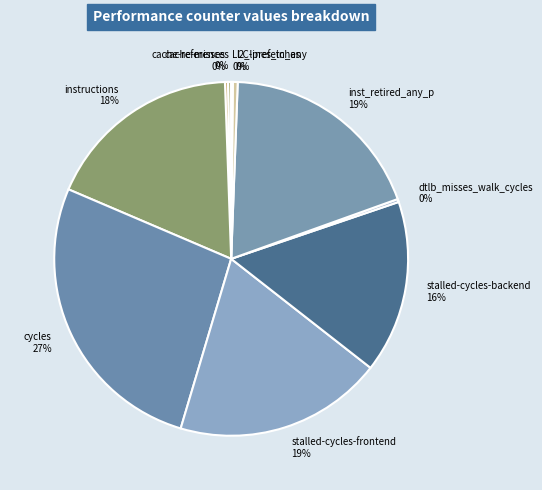

Does cache-references represent more than half of the total?

No